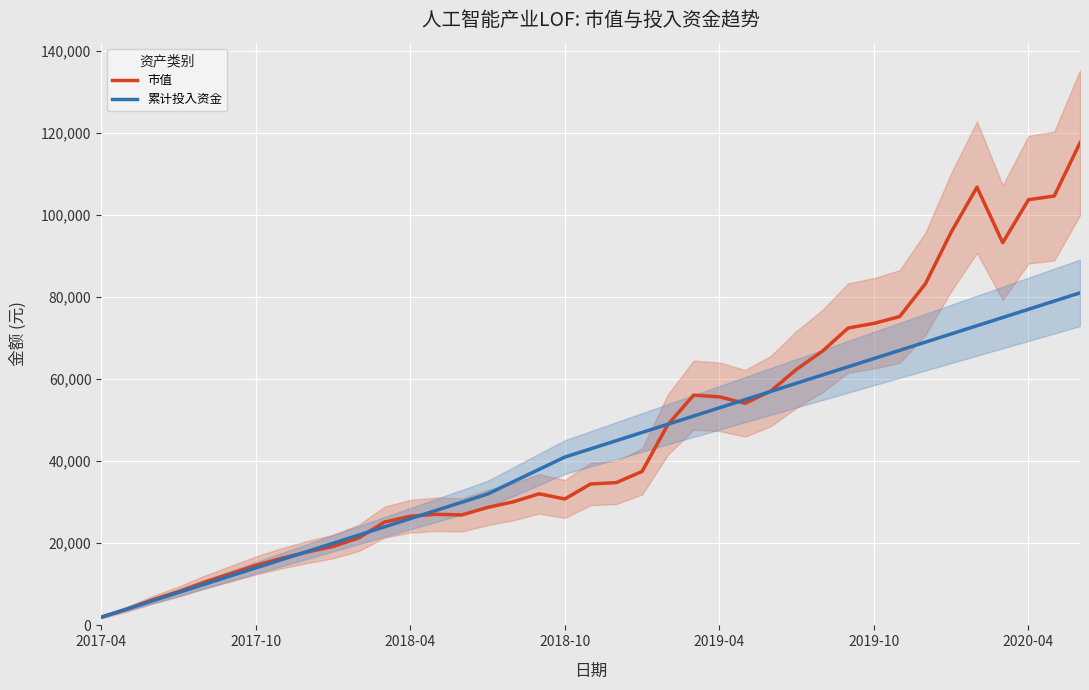

At 29, list the series in order from largest to smallest.

市值, 累计投入资金